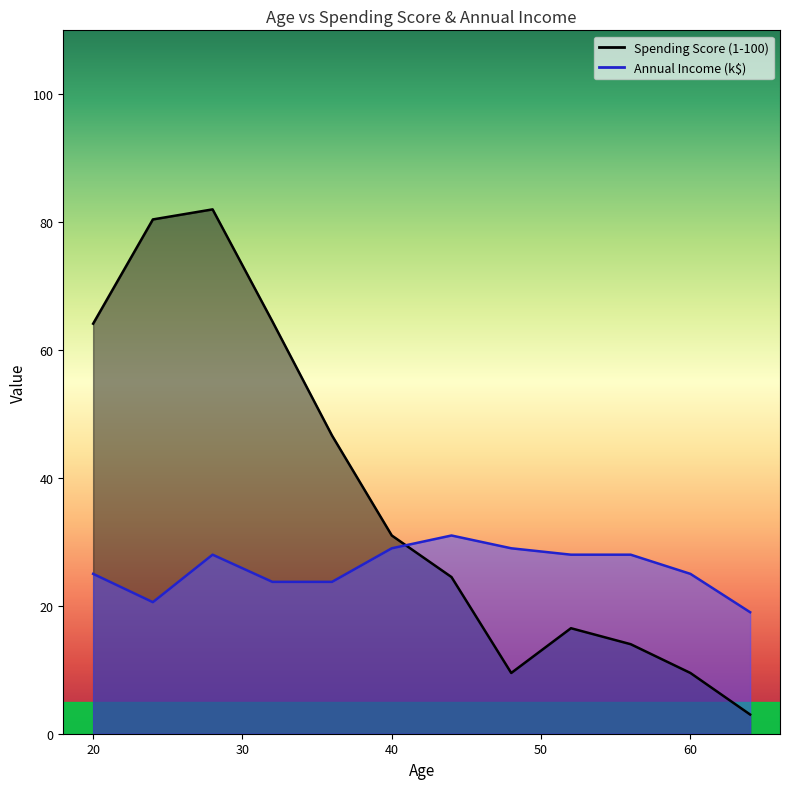

Is it true that Spending Score (1-100) equals 129 at 3?

False